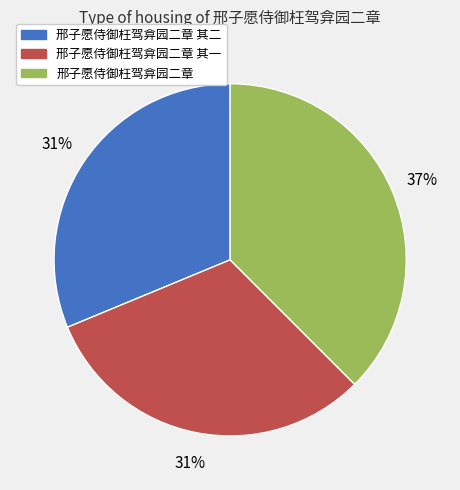

Does any single category account for the majority?

No